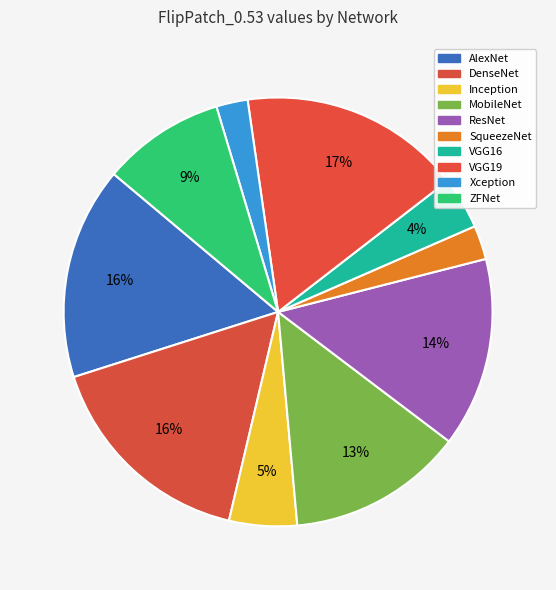

How many slices are in this pie chart?

10